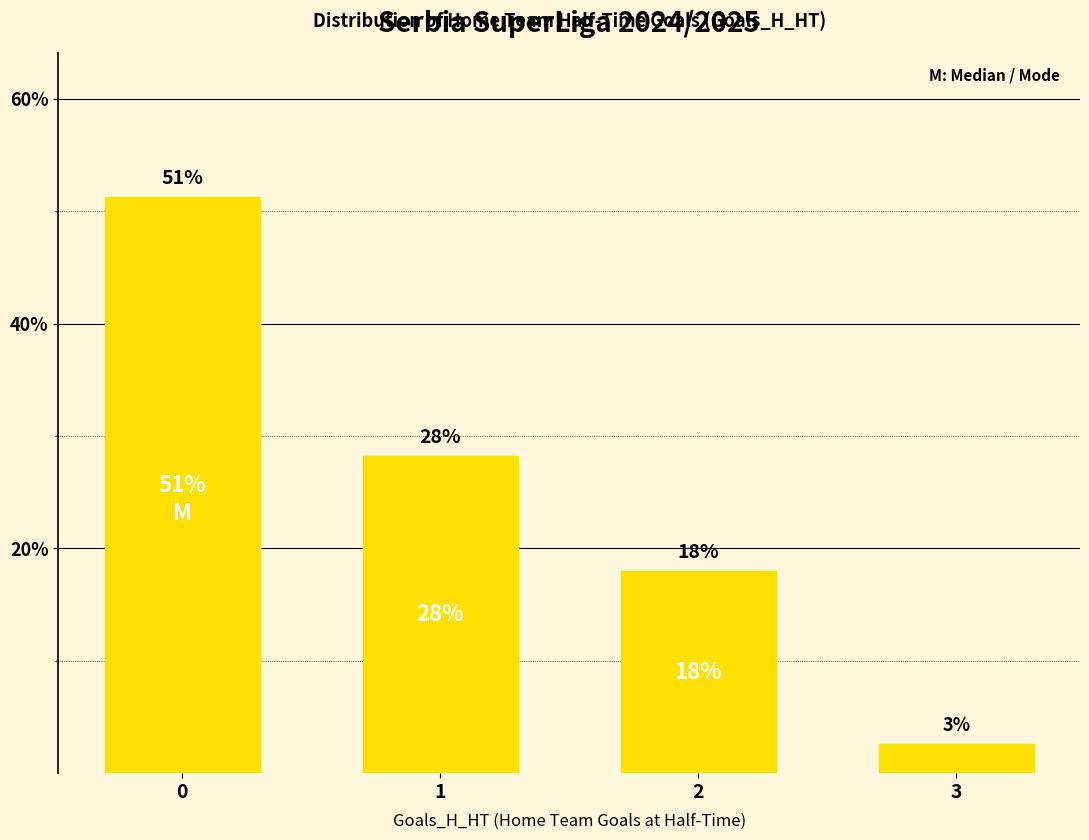

Does the chart contain any negative values?

No